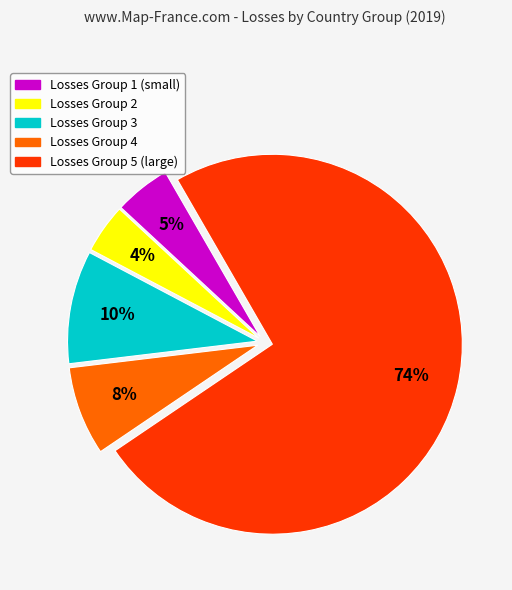

To the nearest percent, what is the average slice percentage?

20%